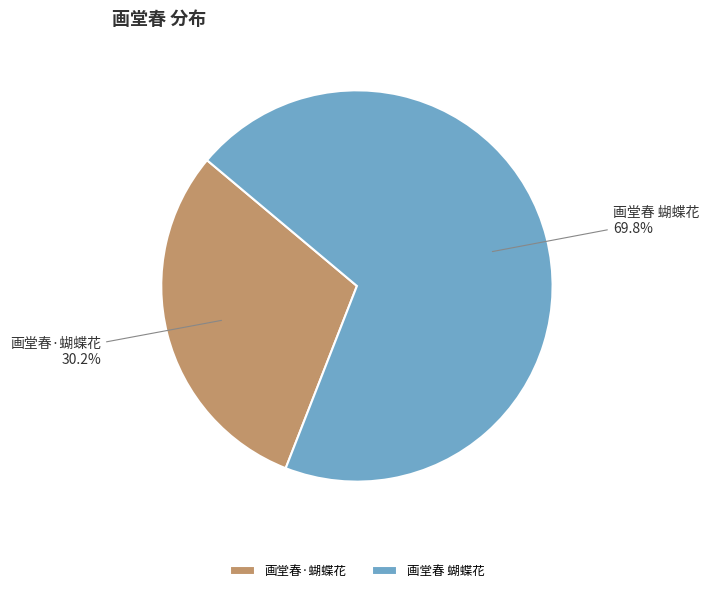

What portion of the pie excludes 画堂春·蝴蝶花?

69.8%